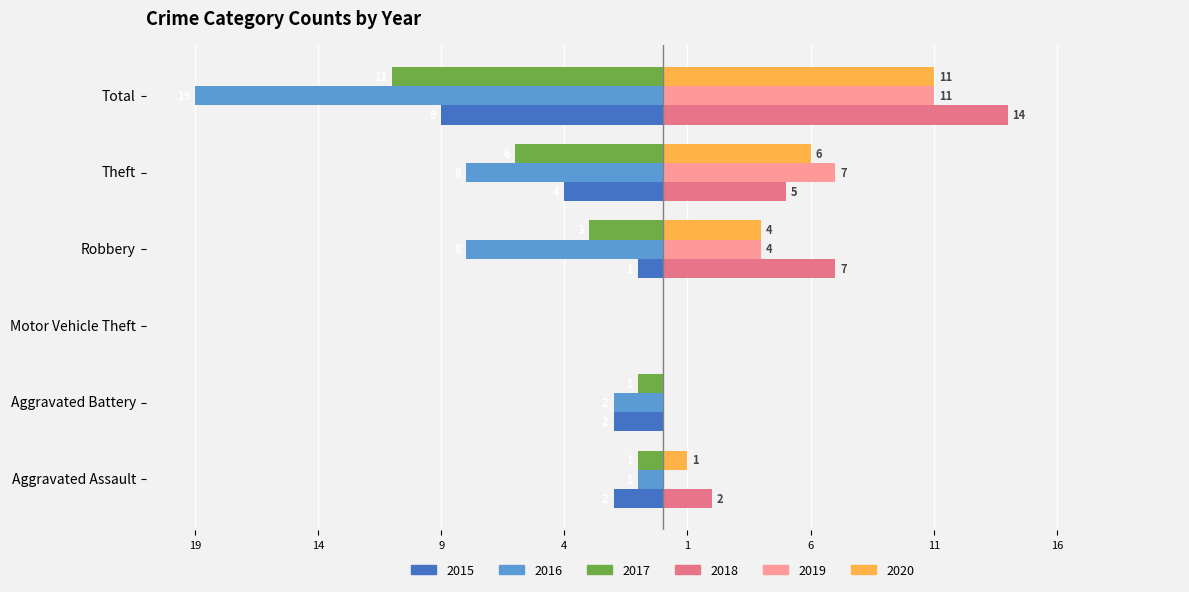

Reading left to right, extract all data points from this chart.

2015: Aggravated Assault=-2	Aggravated Battery=-2	Motor Vehicle Theft=0	Robbery=-1	Theft=-4	Total=-9
2016: Aggravated Assault=-1	Aggravated Battery=-2	Motor Vehicle Theft=0	Robbery=-8	Theft=-8	Total=-19
2017: Aggravated Assault=-1	Aggravated Battery=-1	Motor Vehicle Theft=0	Robbery=-3	Theft=-6	Total=-11
2018: Aggravated Assault=2	Aggravated Battery=0	Motor Vehicle Theft=0	Robbery=7	Theft=5	Total=14
2019: Aggravated Assault=0	Aggravated Battery=0	Motor Vehicle Theft=0	Robbery=4	Theft=7	Total=11
2020: Aggravated Assault=1	Aggravated Battery=0	Motor Vehicle Theft=0	Robbery=4	Theft=6	Total=11